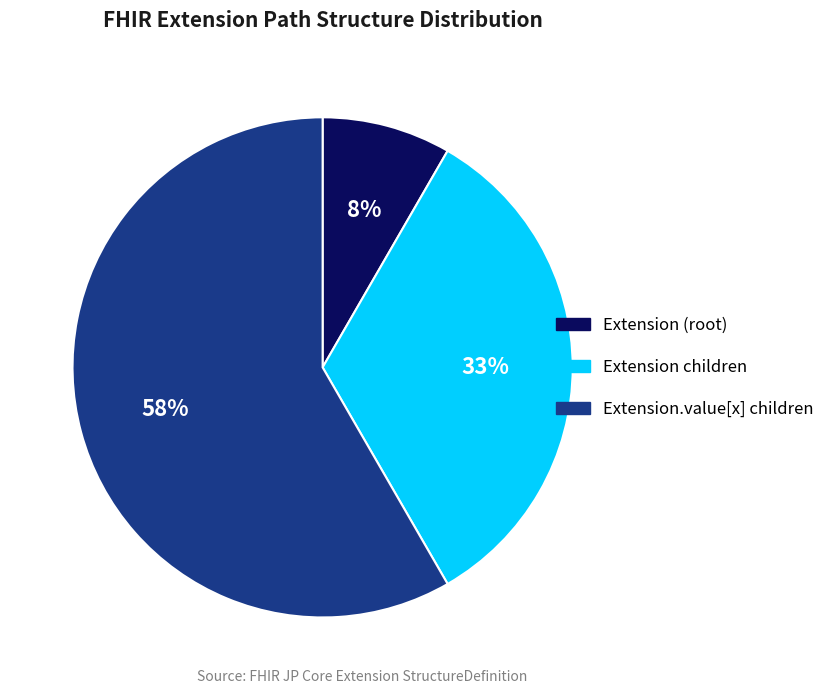

Is there a majority slice in this chart?

Yes